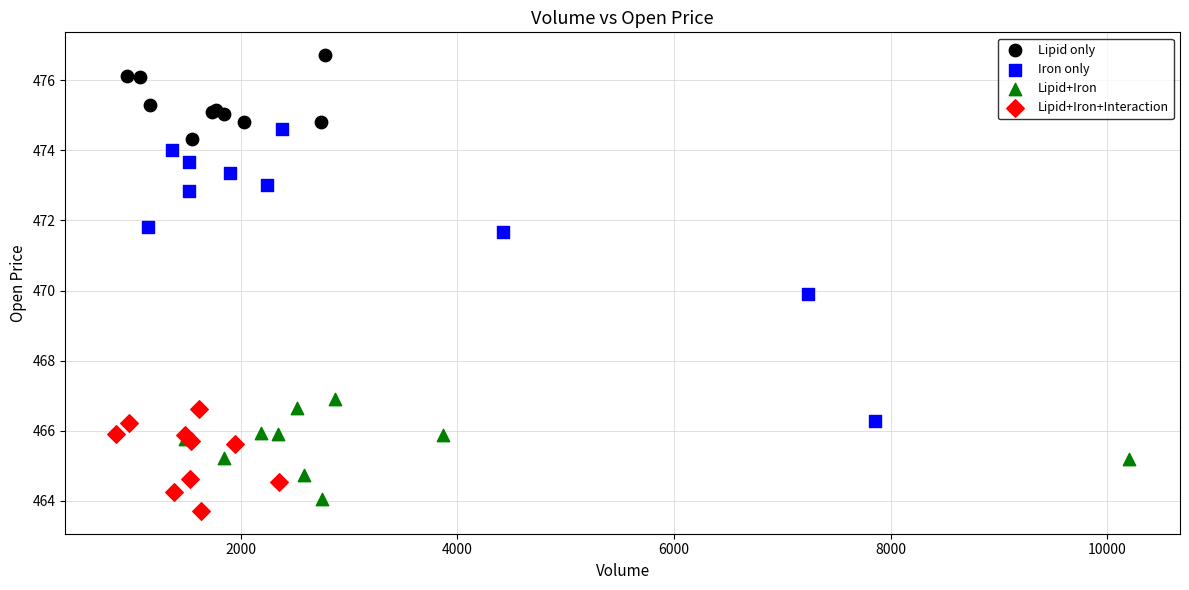

Which series contains the highest Y value?

Lipid only